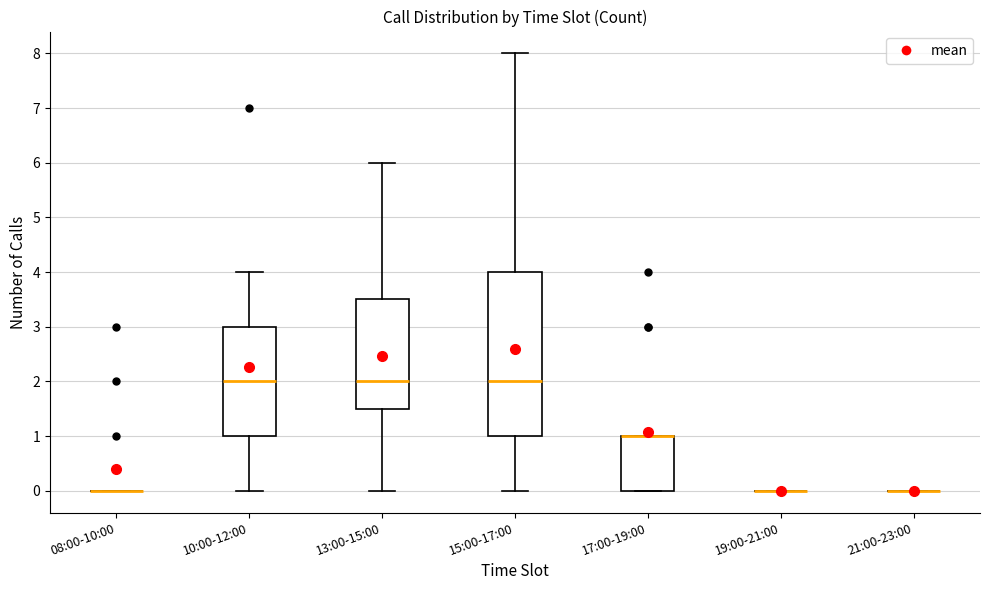

Reading left to right, read every box against the y-axis: the position of its median line, the range the box covers, and the ends of its whiskers. The values are not printed on the chart, so give them approximately, as read against the axis.

08:00-10:00: box collapsed to a line at 0.0, whiskers 0.0 to 0.0
10:00-12:00: median 2.0, box 1.0 to 3.0, whiskers 0.0 to 4.0
13:00-15:00: median 2.0, box 1.5 to 3.5, whiskers 0.0 to 6.0
15:00-17:00: median 2.0, box 1.0 to 4.0, whiskers 0.0 to 8.0
17:00-19:00: median 1.0 (drawn on the box's upper edge), box 0.0 to 1.0, whiskers 0.0 to 1.0
19:00-21:00: box collapsed to a line at 0.0, whiskers 0.0 to 0.0
21:00-23:00: box collapsed to a line at 0.0, whiskers 0.0 to 0.0